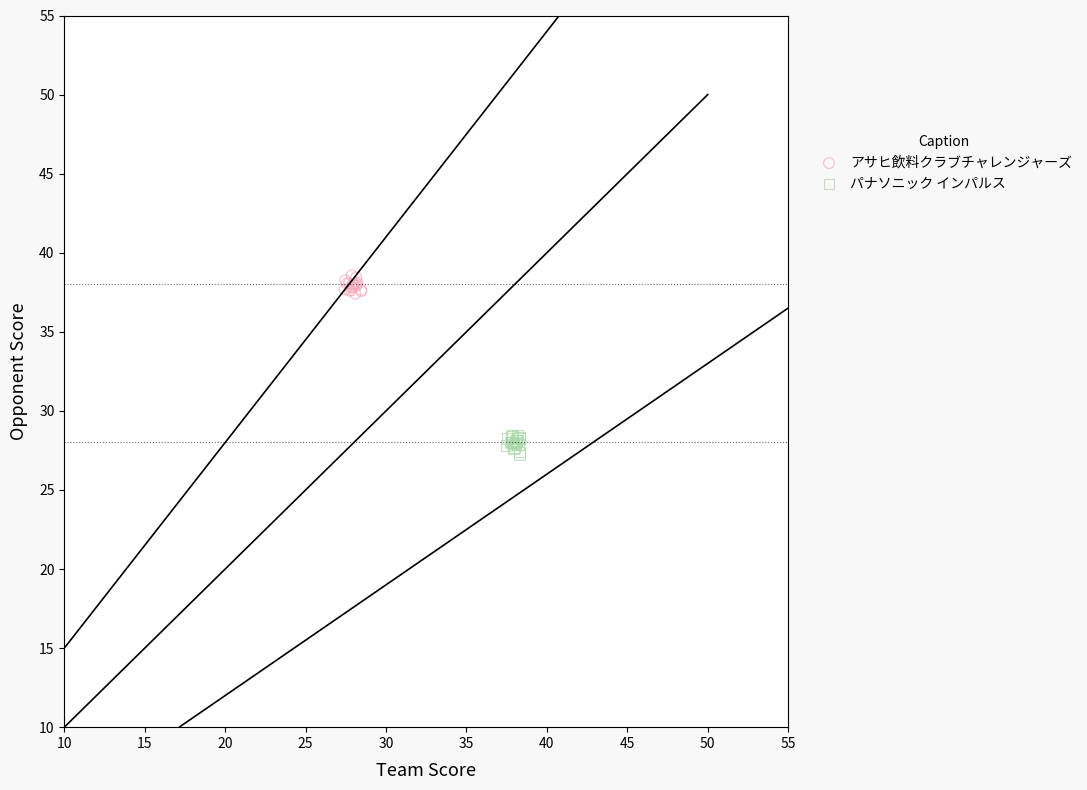

Which series contains the lowest Y value?

パナソニック インパルス